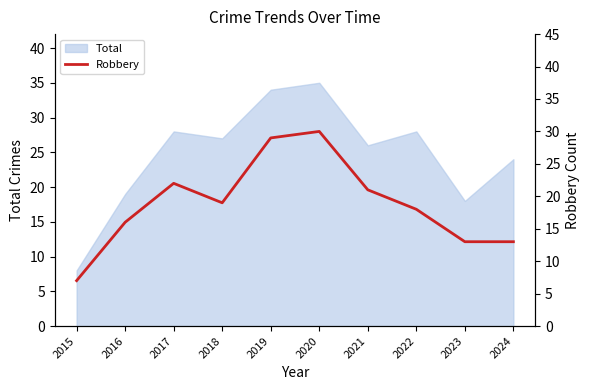

Where is the data nearest to the value 18?

2022